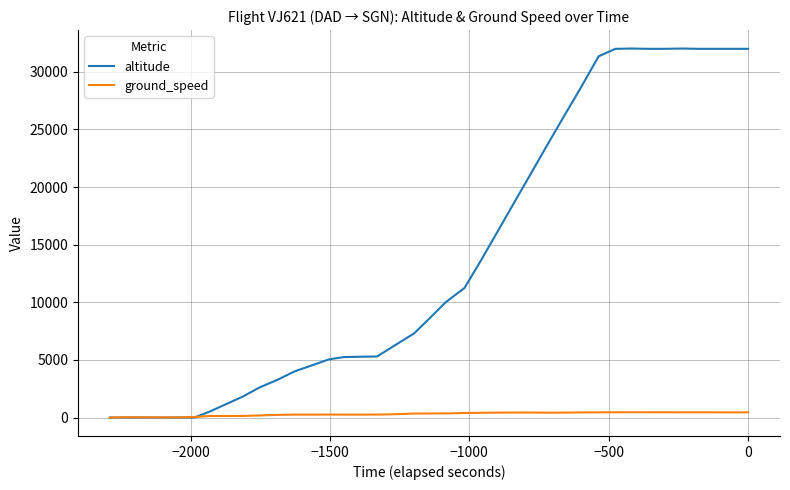

What is the sum of all altitude values?

550125